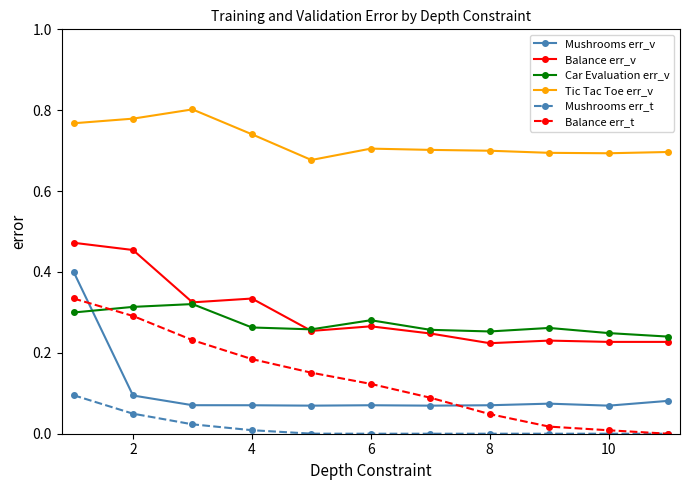

True or false: Mushrooms err_v and Mushrooms err_t intersect in this chart.

False